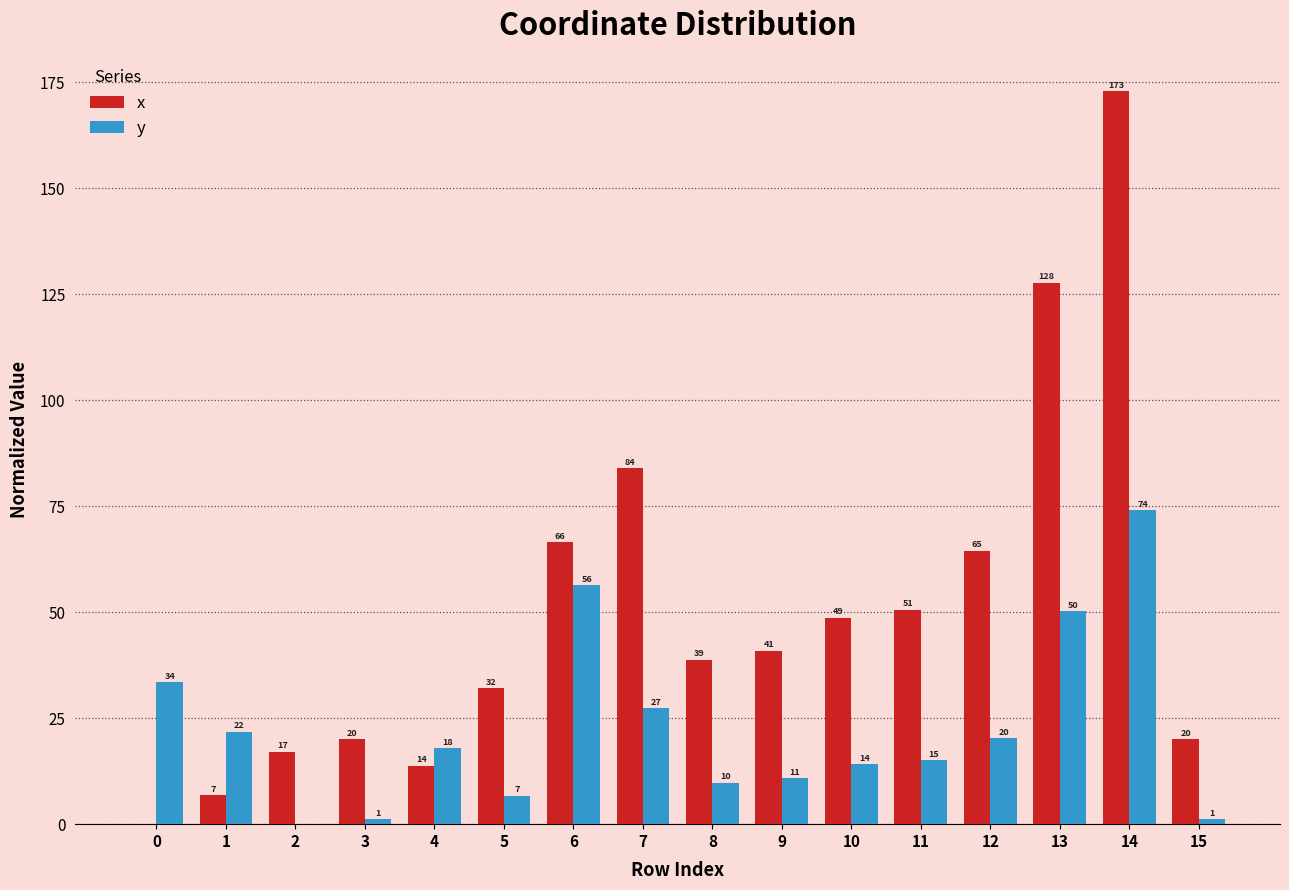

Does the chart contain stacked bars?

No